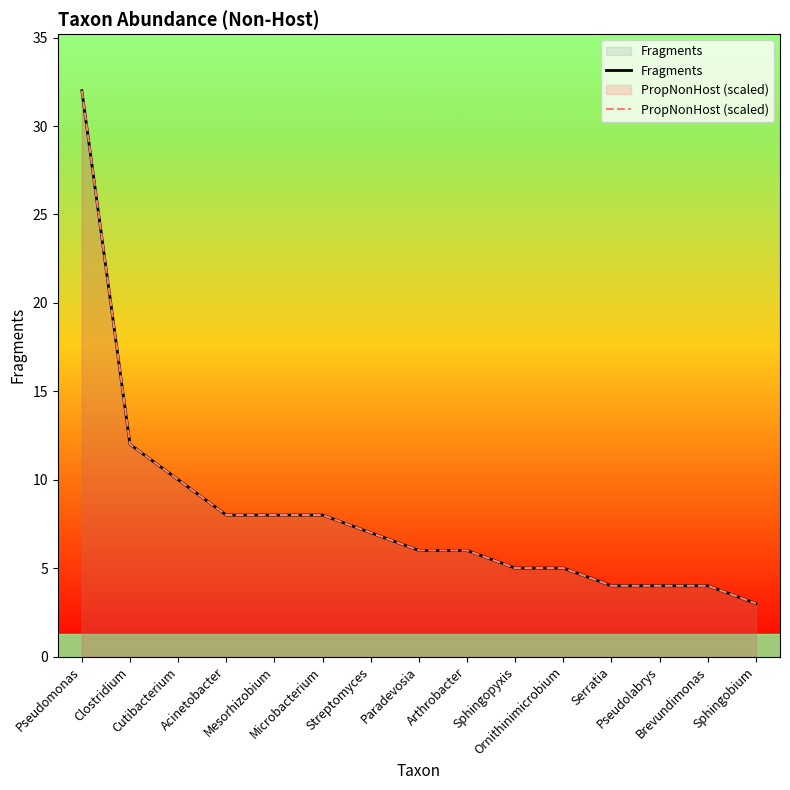

Reading right to left, list all the values displayed in this chart.

Fragments: Sphingobium=3	Brevundimonas=4	Pseudolabrys=4	Serratia=4	Ornithinimicrobium=5	Sphingopyxis=5	Arthrobacter=6	Paradevosia=6	Streptomyces=7	Microbacterium=8	Mesorhizobium=8	Acinetobacter=8	Cutibacterium=10	Clostridium=12	Pseudomonas=32
PropNonHost (scaled): Sphingobium=3	Brevundimonas=4	Pseudolabrys=4	Serratia=4	Ornithinimicrobium=5	Sphingopyxis=5	Arthrobacter=6	Paradevosia=6	Streptomyces=7	Microbacterium=8	Mesorhizobium=8	Acinetobacter=8	Cutibacterium=10	Clostridium=12	Pseudomonas=32